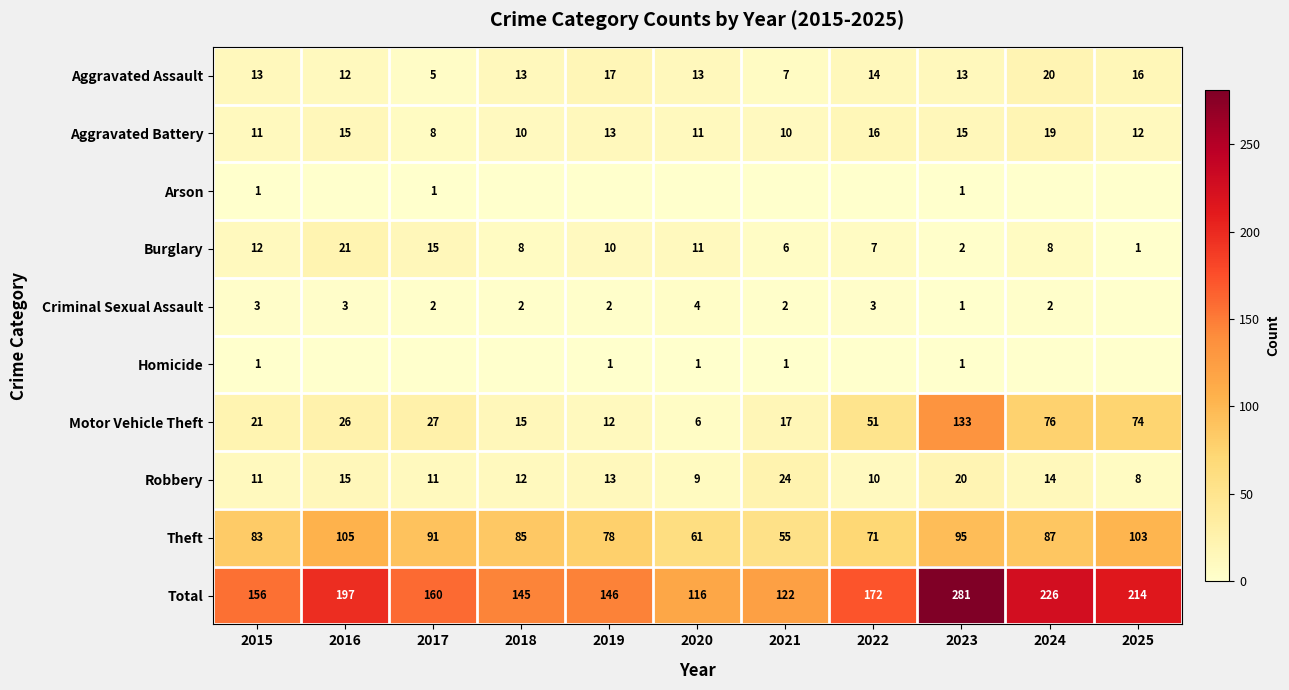

Is it true that Aggravated Assault equals 5 at 2025?

False